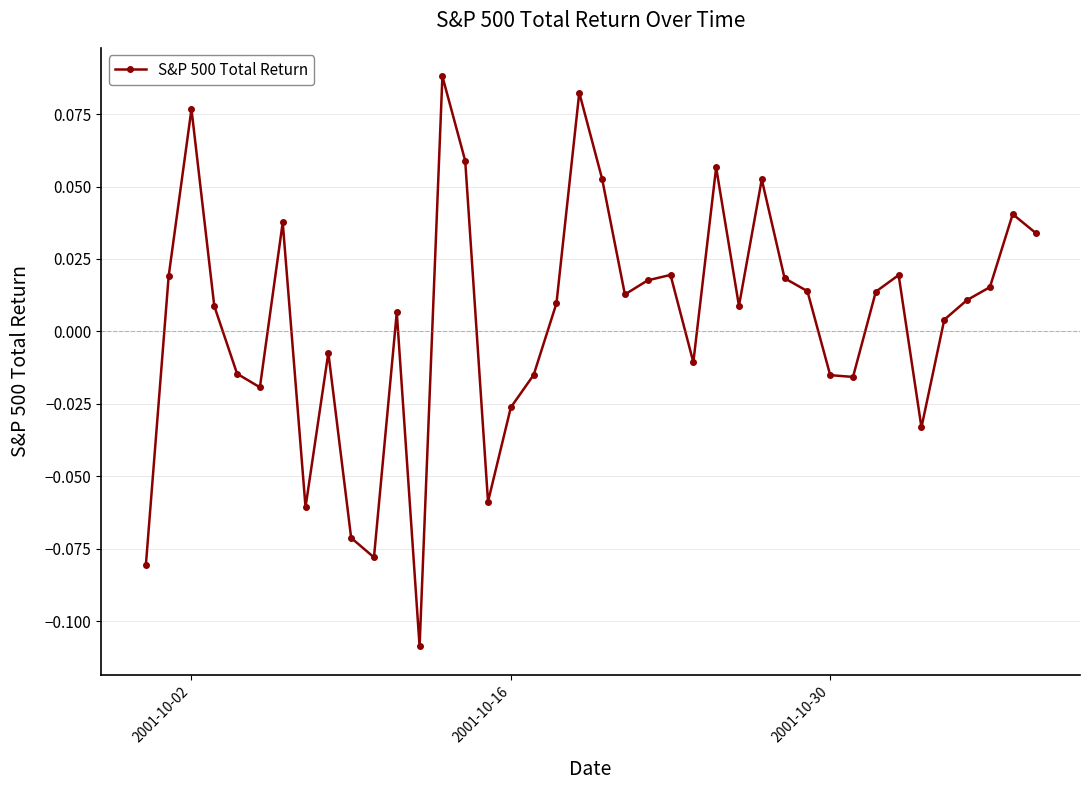

How many points are higher than both their immediate neighbors (excluding endpoints)?

11